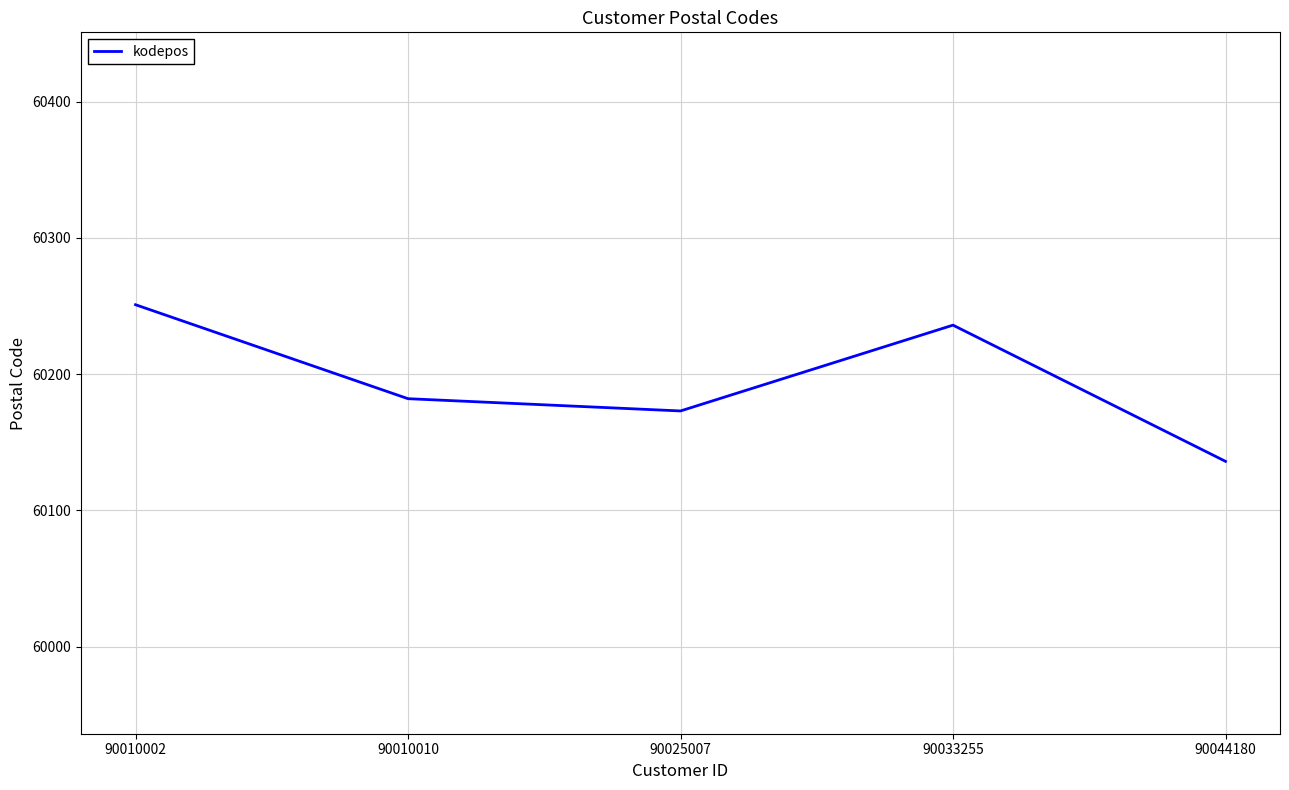

What is the maximum value shown in the chart?

60251